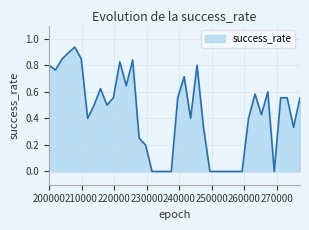

Rank the categories by value from lowest to highest.

231660, 233640, 235620, 237600, 249480, 251460, 253440, 255420, 257400, 259380, 269280, 229680, 227700, 247500, 275220, 211860, 243540, 261360, 265320, 213840, 217800, 219780, 239580, 271260, 273240, 277200, 263340, 267300, 215820, 223740, 241560, 201960, 199980, 245520, 221760, 225720, 203940, 209880, 205920, 207900